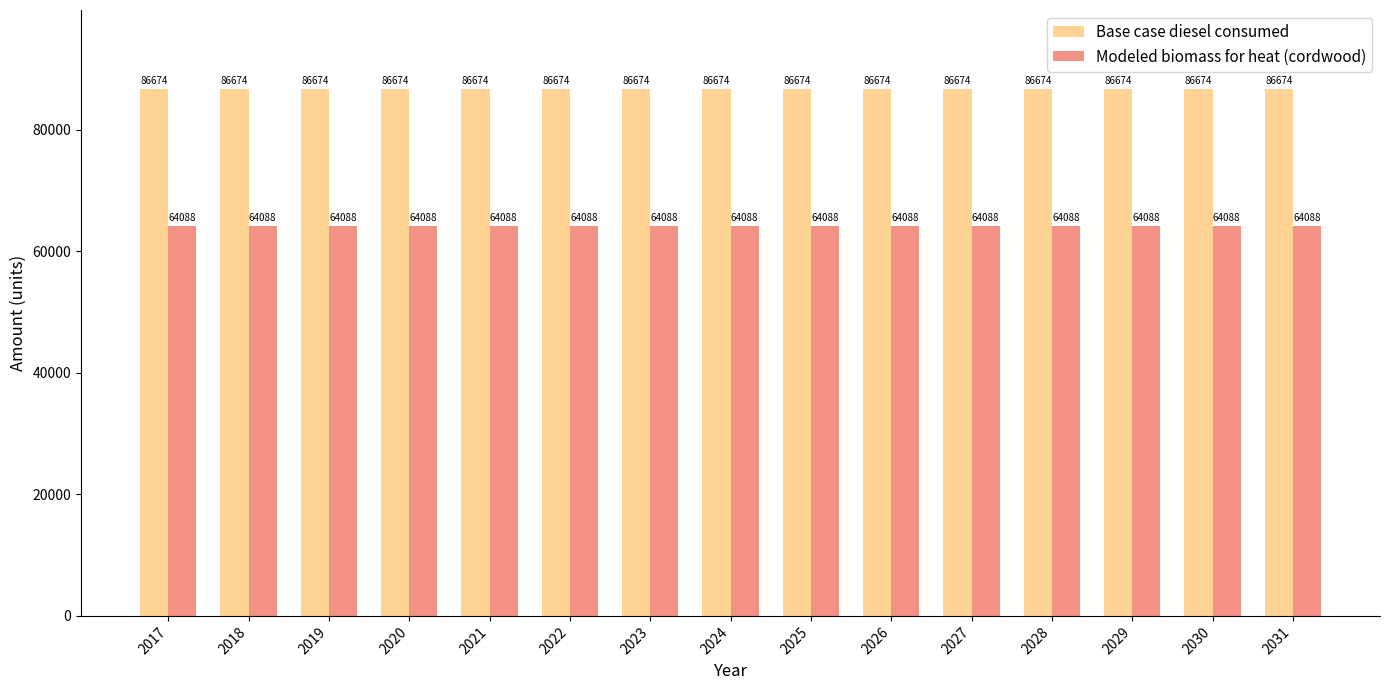

What is the minimum value for Modeled biomass for heat (cordwood)?

64088.1